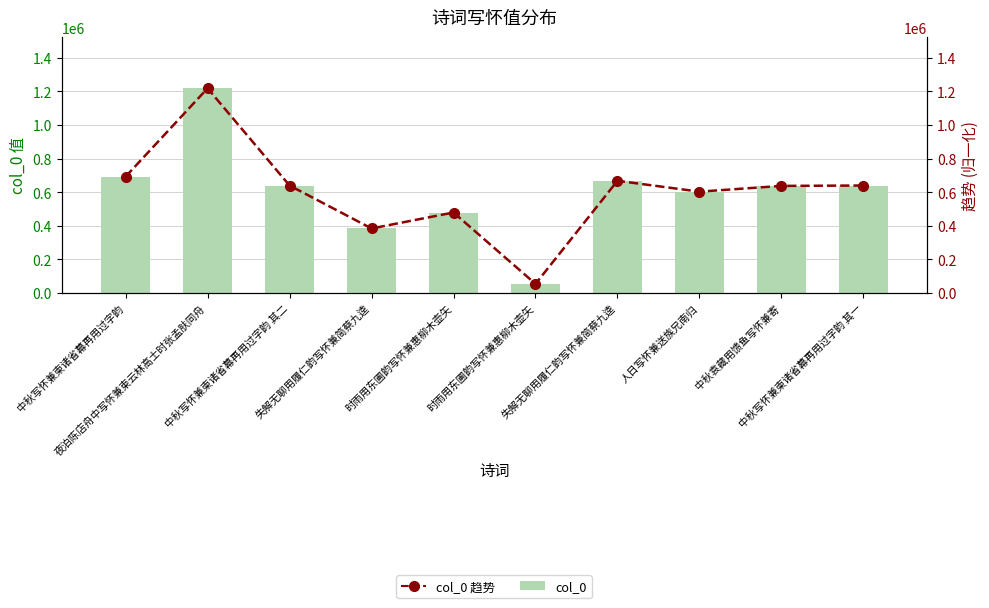

What is the average value of the col_0 趋势 series?

602131.5